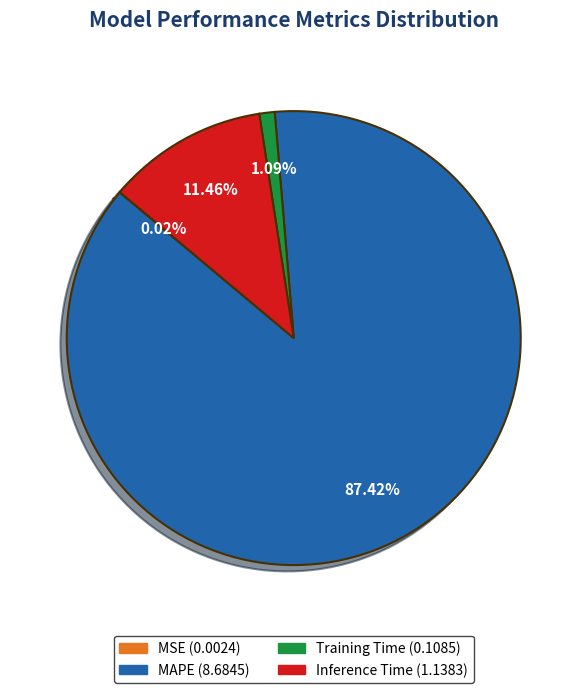

Which has a higher value, Inference Time or Training Time?

Inference Time